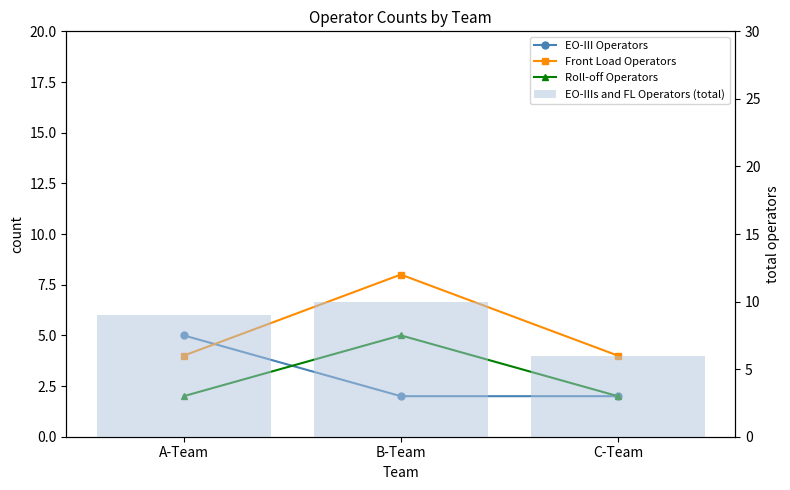

What is the approximate value of EO-IIIs and FL Operators (total) at A-Team?

9